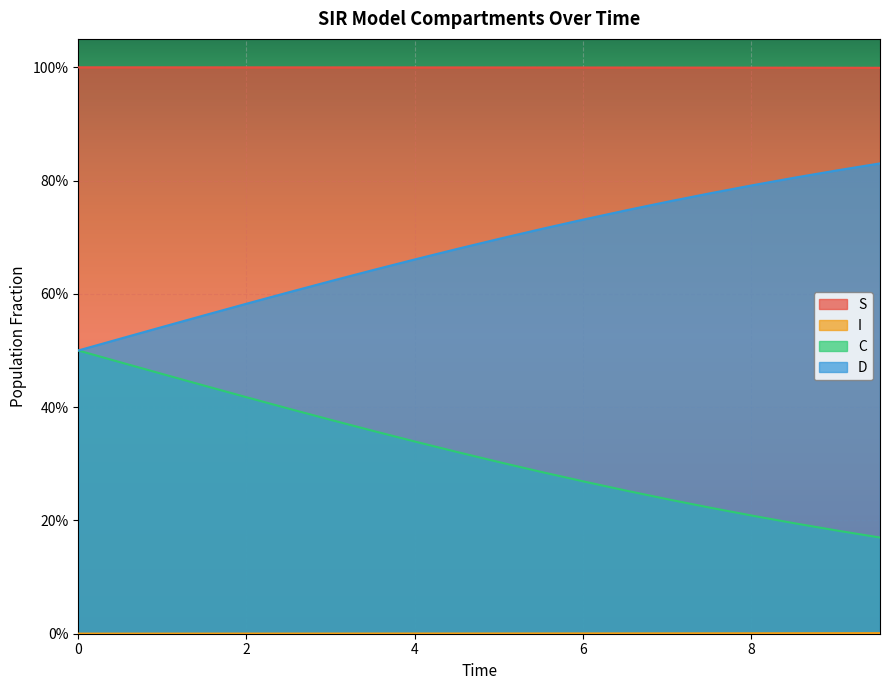

What is the label of the 1st point from the right?

9.531772575250836